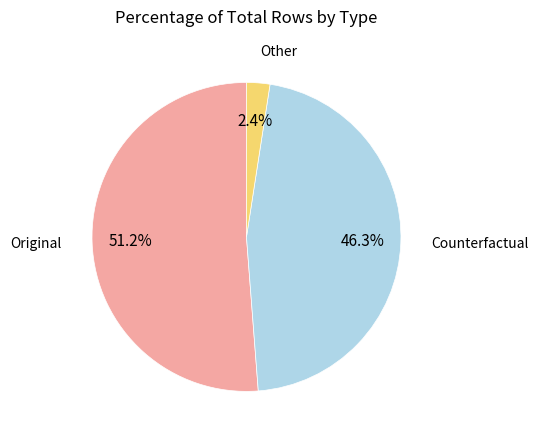

Does any single category account for the majority?

Yes